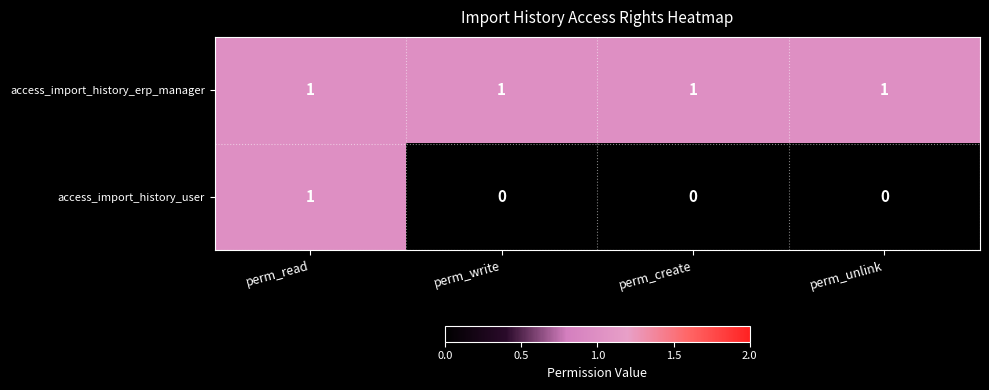

What is the total value across all series at perm_read?

2